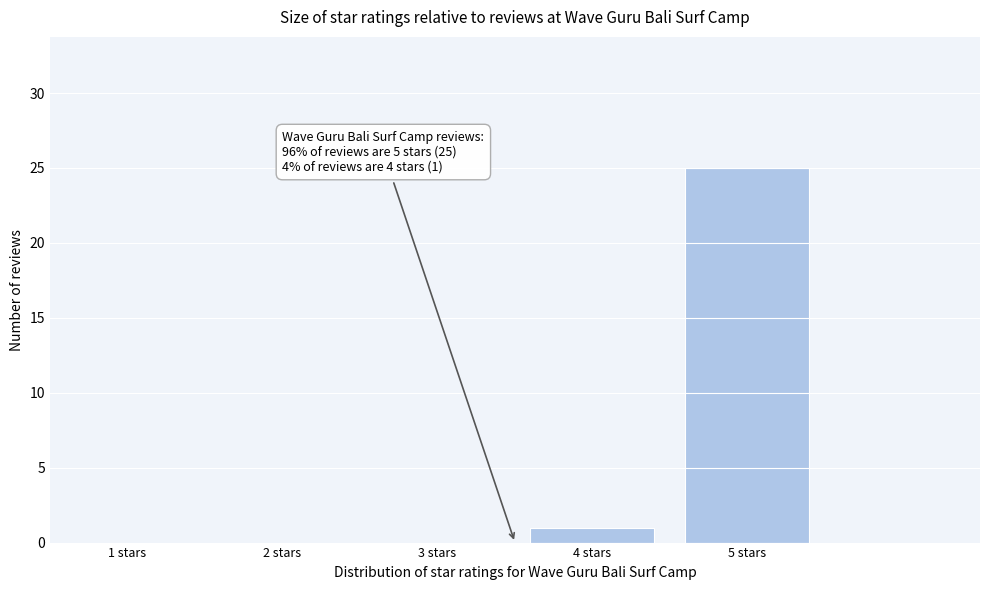

Reading left to right, extract all data points from this chart.

1 stars=0	2 stars=0	3 stars=0	4 stars=1	5 stars=25